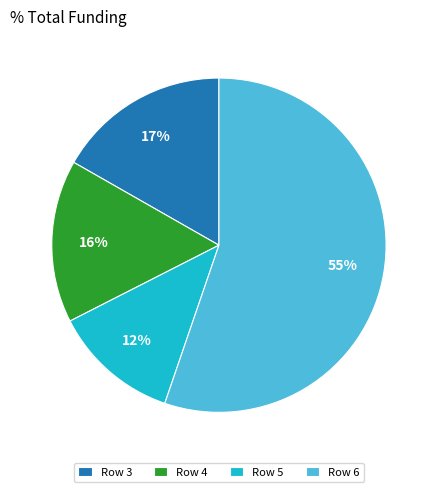

Rank the categories by value from highest to lowest.

Row 6, Row 3, Row 4, Row 5